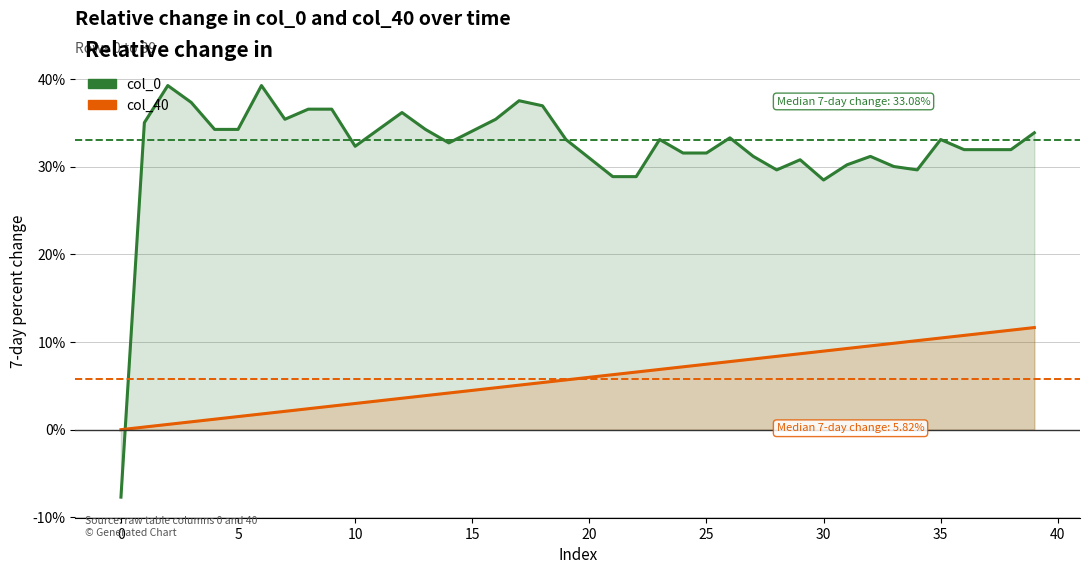

At 23, list the series in order from largest to smallest.

col_0, col_40